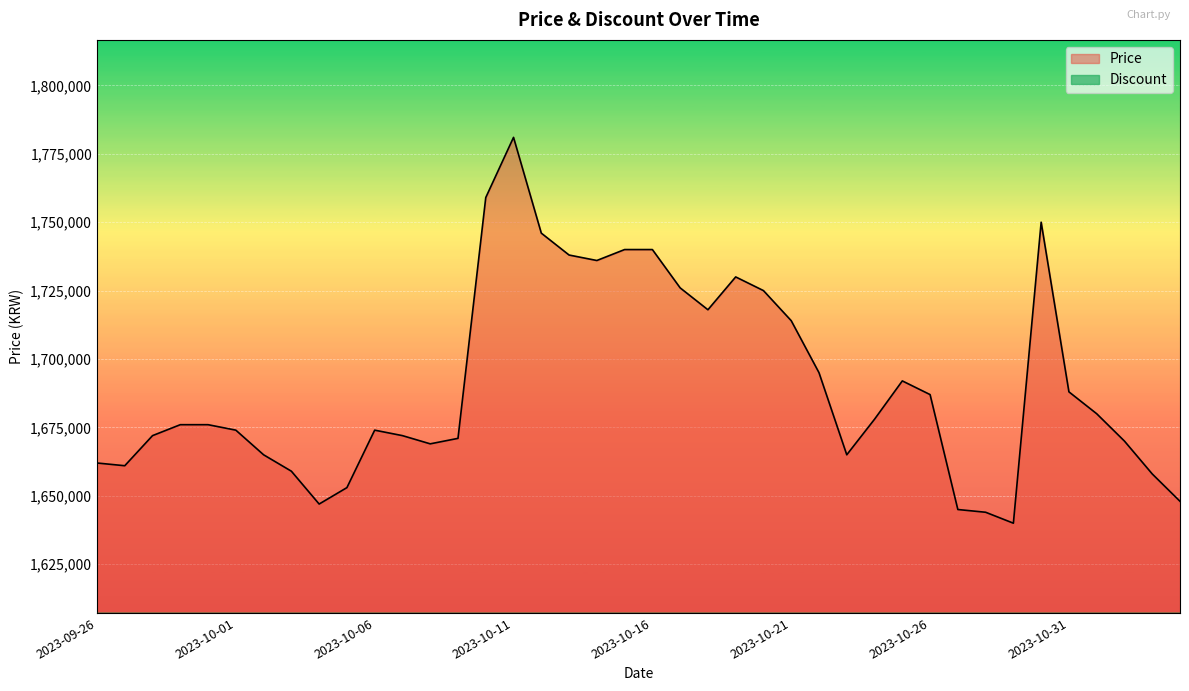

Which series has the largest range (max minus min)?

Price